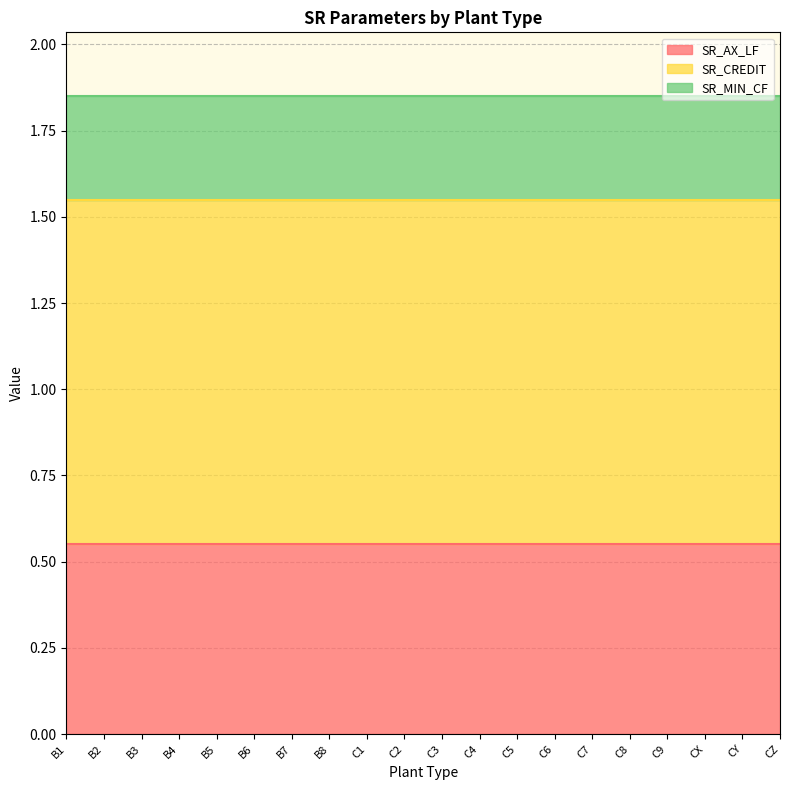

What is the value of the SR_CREDIT point at the 3rd from the left?

1.0